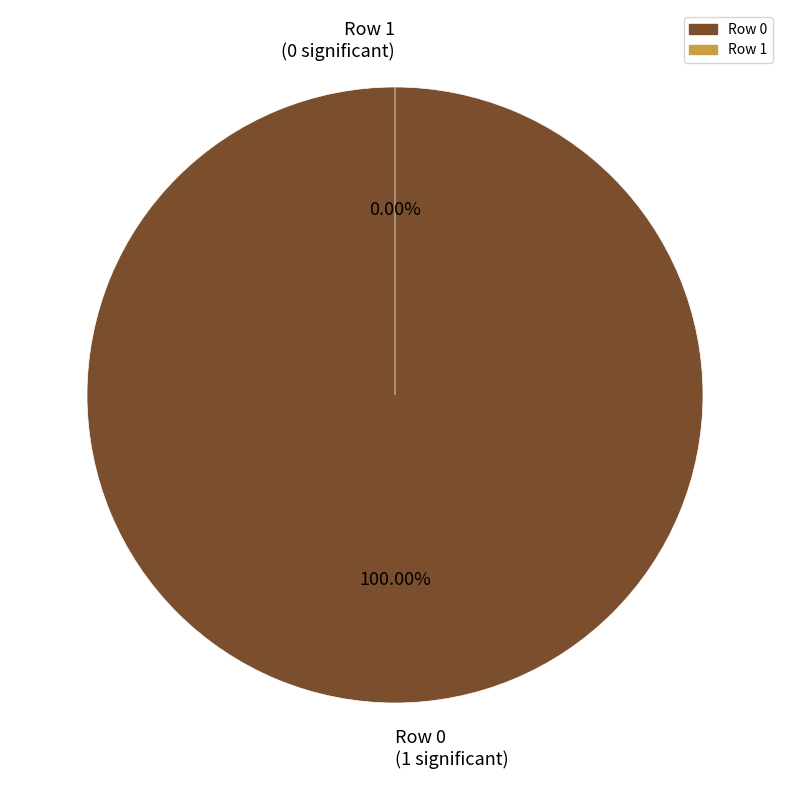

The 0 slice represents 100% of the pie. True or false?

True